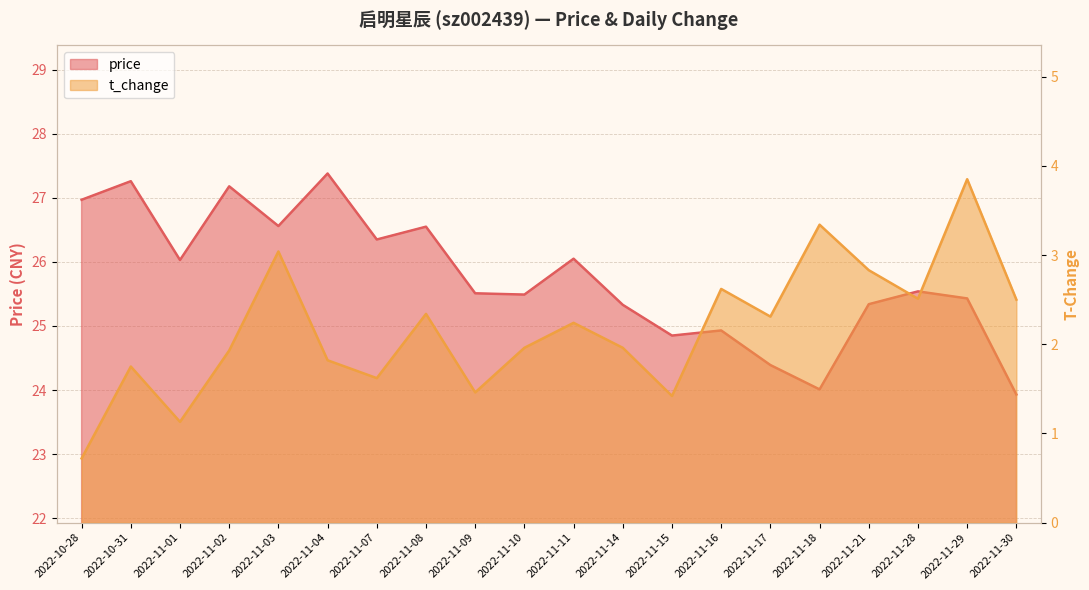

How many lines are shown in the chart?

2